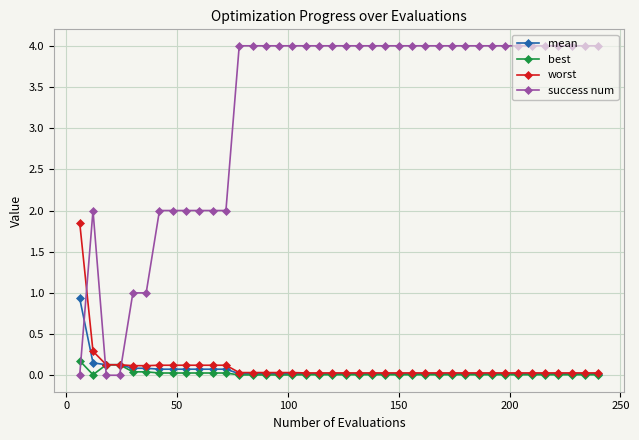

Which series has the widest spread of values?

success num